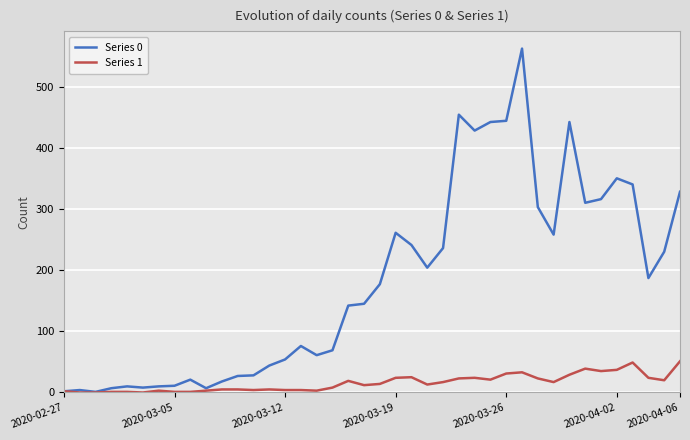

What is the greatest value displayed?

562